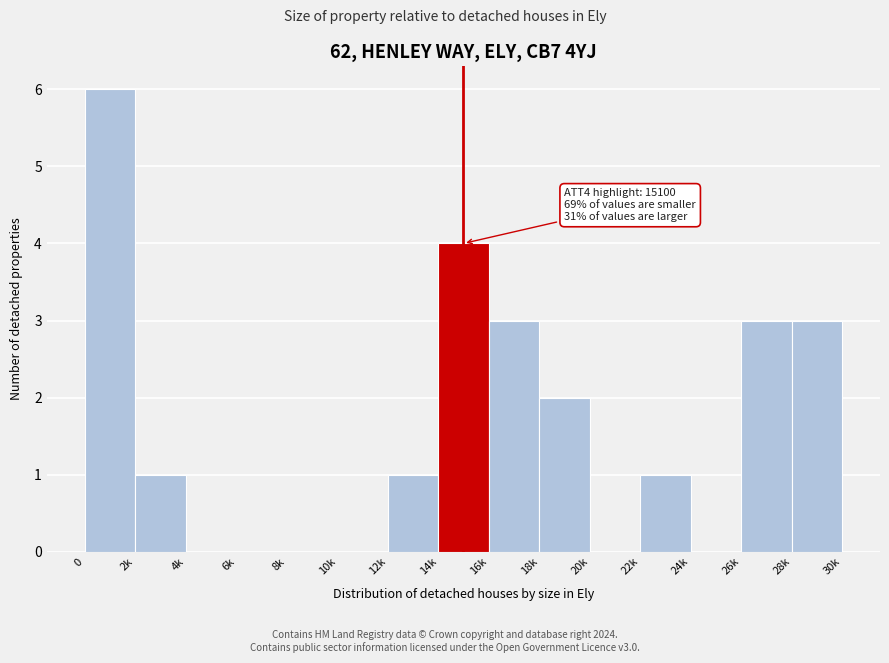

Reading left to right, transcribe all the data shown in this chart.

0=6	2k=1	4k=0	6k=0	8k=0	10k=0	12k=1	14k=4	16k=3	18k=2	20k=0	22k=1	24k=0	26k=3	28k=3